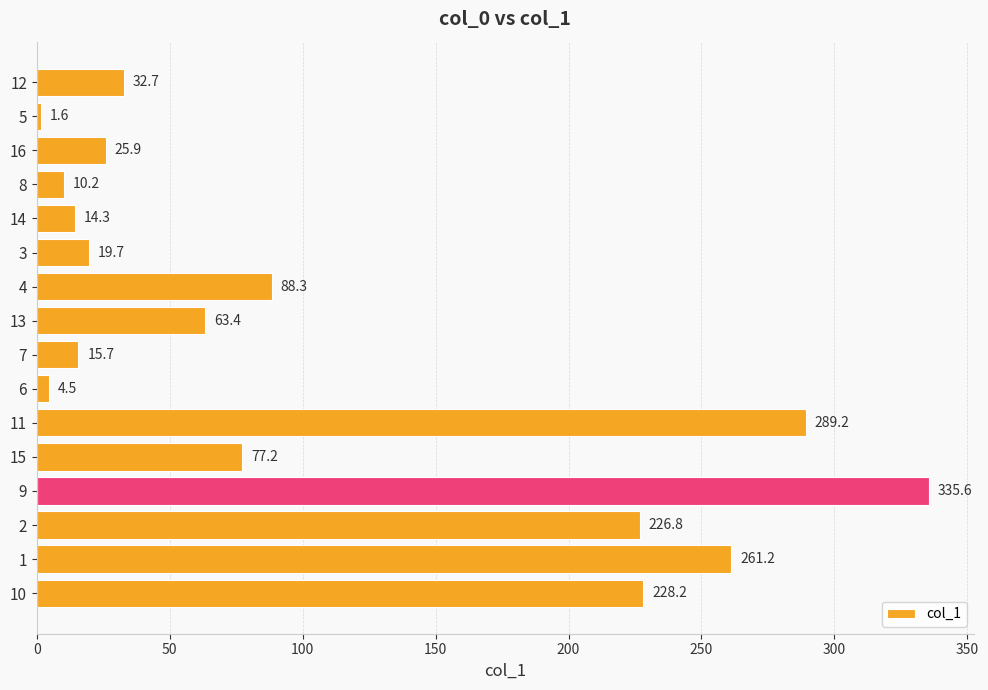

What is the approximate value at 12?

32.7